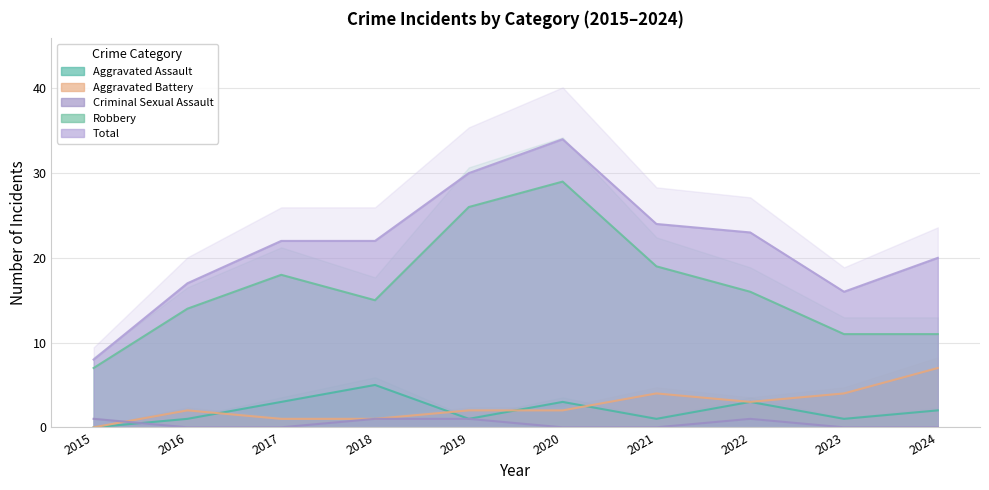

What value does the Criminal Sexual Assault series have at 2022?

1